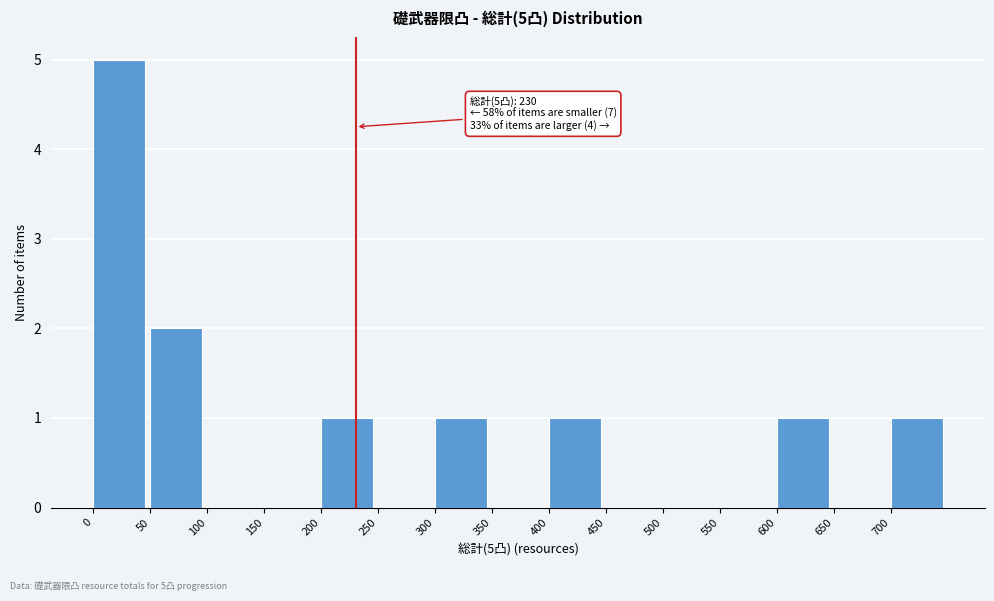

Which range on the x-axis has the tallest bar?

0 to 50